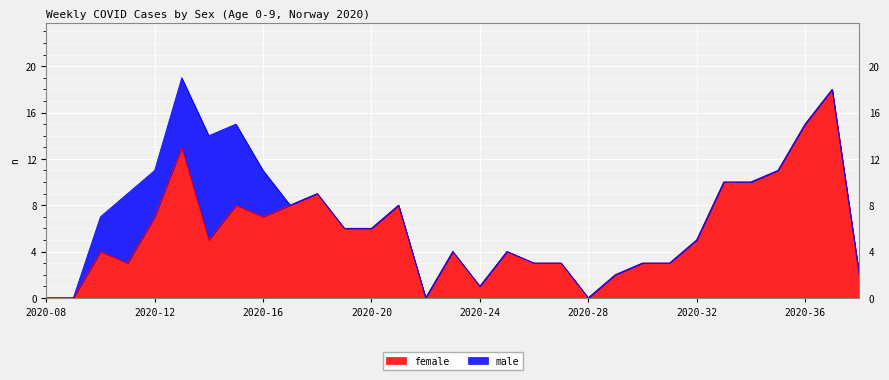

Reading left to right, extract all data points from this chart.

2020-08=0	2020-09=0	2020-10=4	2020-11=3	2020-12=7	2020-13=13	2020-14=5	2020-15=8	2020-16=7	2020-17=8	2020-18=9	2020-19=6	2020-20=6	2020-21=8	2020-22=0	2020-23=4	2020-24=1	2020-25=4	2020-26=3	2020-27=3	2020-28=0	2020-29=2	2020-30=3	2020-31=3	2020-32=5	2020-33=10	2020-34=10	2020-35=11	2020-36=15	2020-37=18	2020-38=2